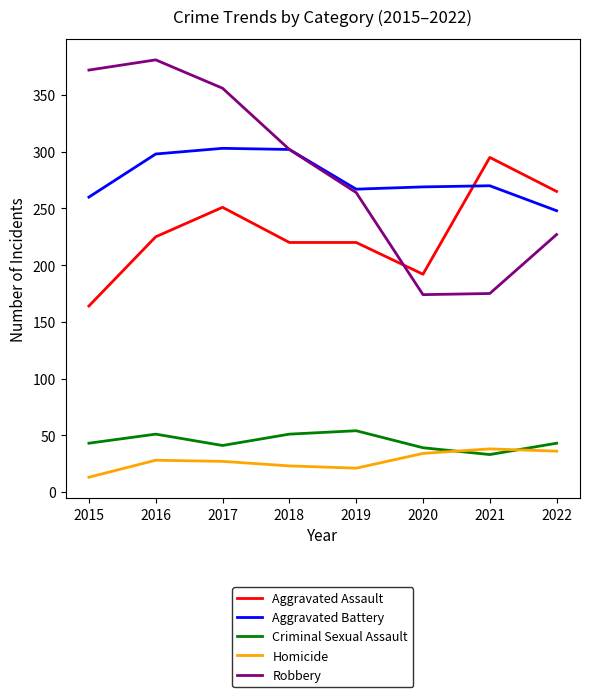

What is the difference between the Robbery values at 2016 and 2017?

25